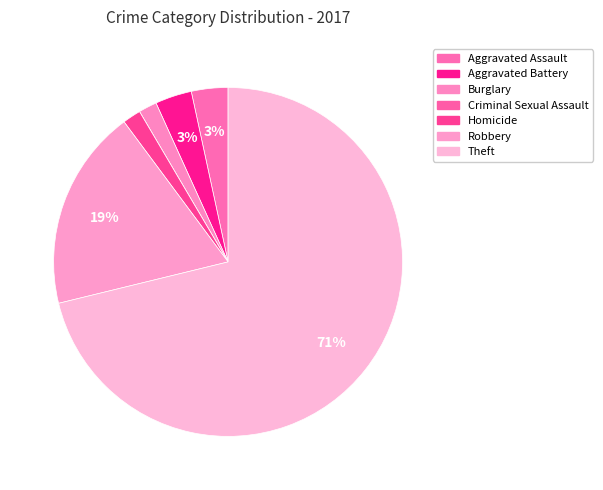

Which has a higher value, Burglary or Theft?

Theft